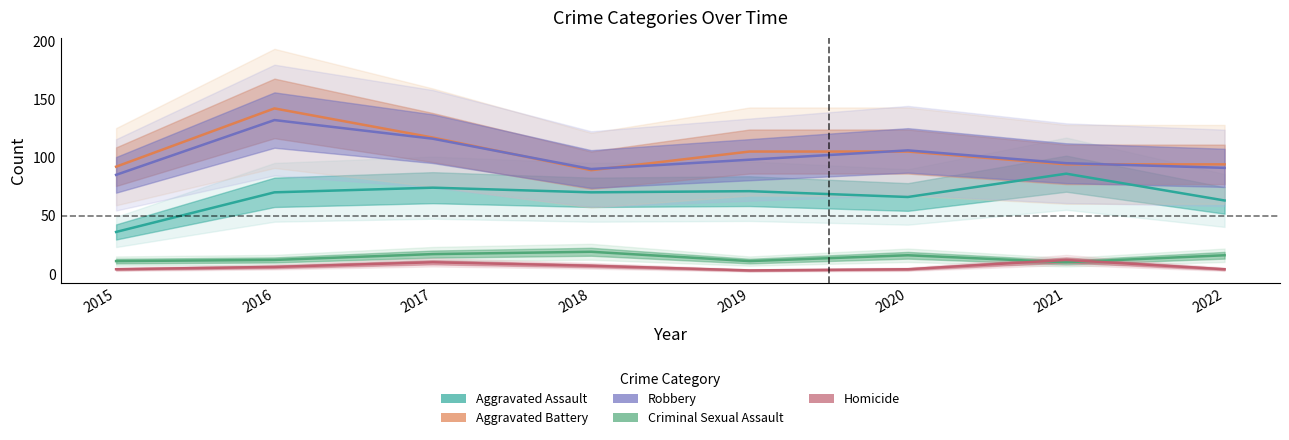

Reading left to right, list all the values displayed in this chart.

Aggravated Assault: 2015=36	2016=70	2017=74	2018=70	2019=71	2020=66	2021=86	2022=63
Aggravated Battery: 2015=92	2016=142	2017=117	2018=89	2019=105	2020=105	2021=94	2022=94
Robbery: 2015=85	2016=132	2017=116	2018=90	2019=98	2020=106	2021=95	2022=91
Criminal Sexual Assault: 2015=11	2016=12	2017=17	2018=19	2019=11	2020=16	2021=10	2022=16
Homicide: 2015=4	2016=6	2017=10	2018=7	2019=3	2020=4	2021=12	2022=4